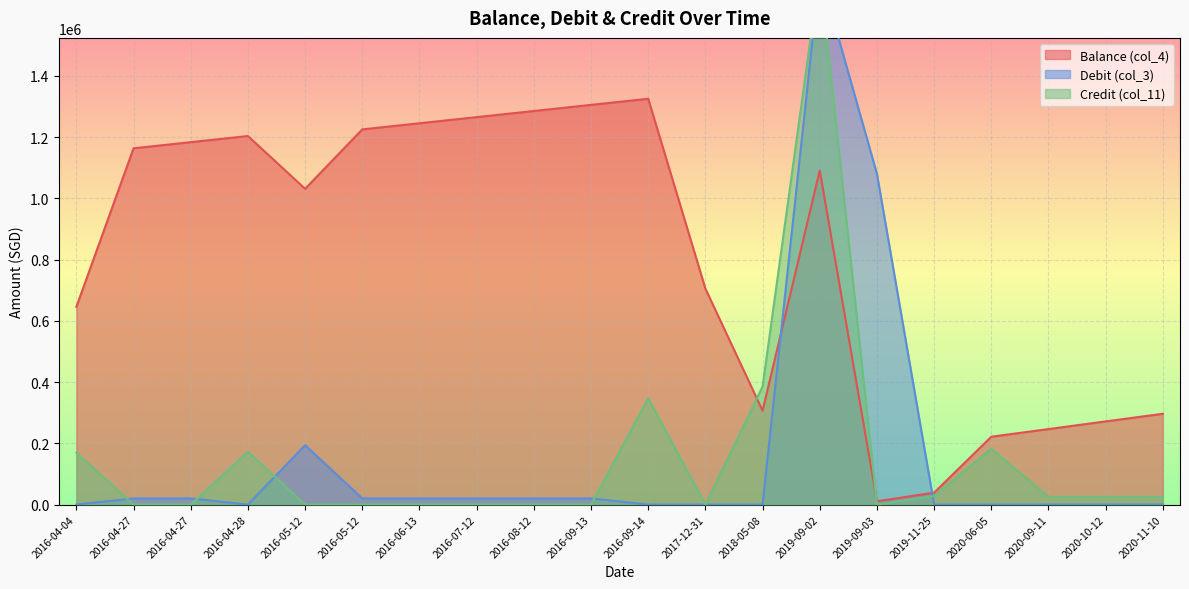

What is the sum of the Debit (col_3) values at 2016-04-27 and 2016-05-12?

214075.0